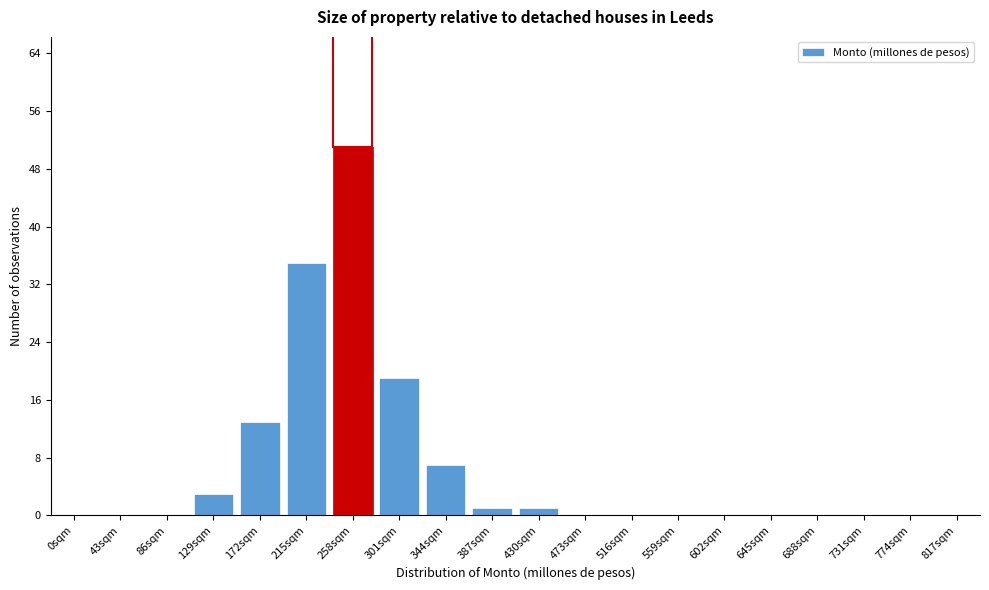

Reading left to right, extract all data points from this chart.

0sqm=0	43sqm=0	86sqm=0	129sqm=3	172sqm=13	215sqm=35	258sqm=51	301sqm=19	344sqm=7	387sqm=1	430sqm=1	473sqm=0	516sqm=0	559sqm=0	602sqm=0	645sqm=0	688sqm=0	731sqm=0	774sqm=0	817sqm=0